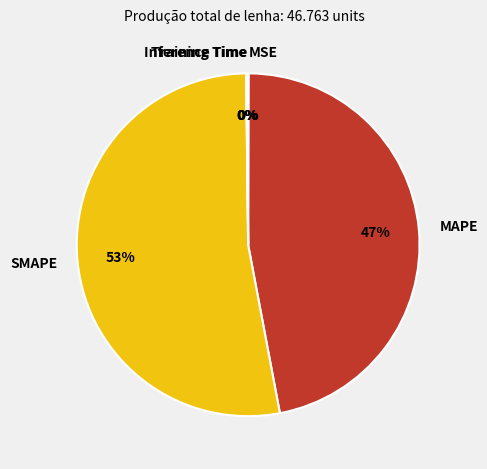

Between MAPE and SMAPE, which is larger?

SMAPE